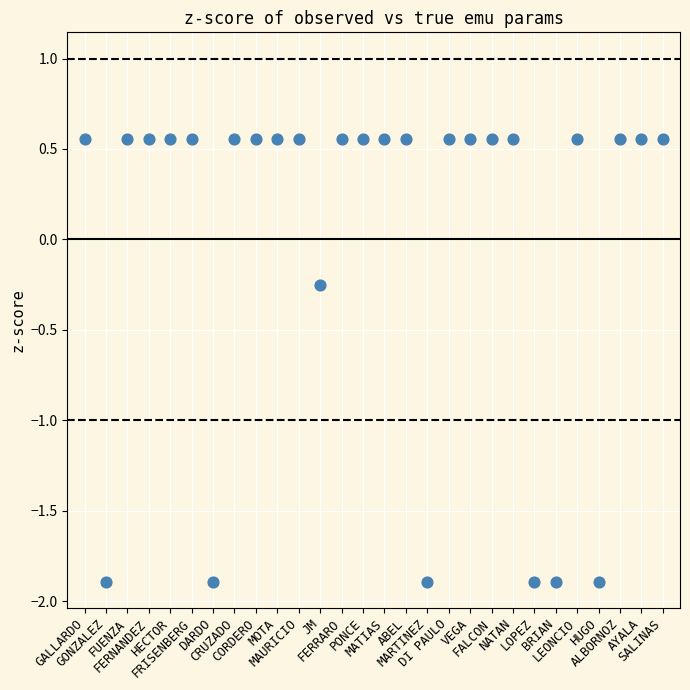

What is the range of Y values (max minus min)?

2.4